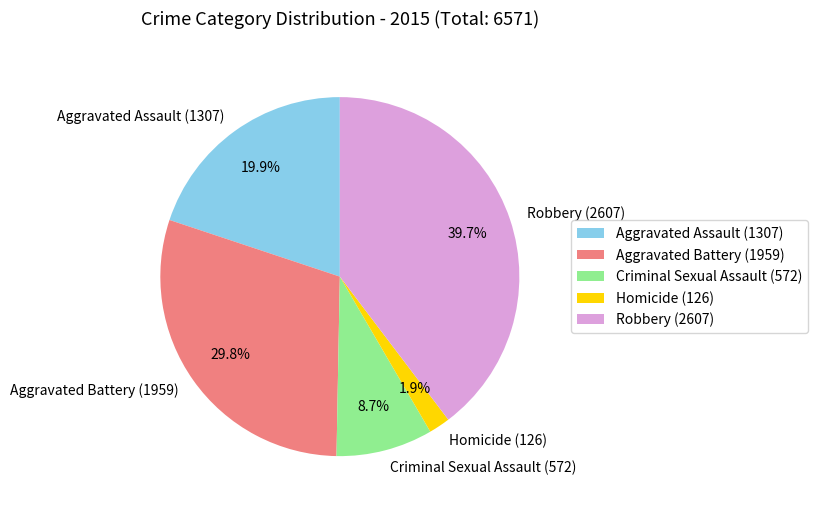

To the nearest percent, what percentage of the pie is Aggravated Assault?

20%